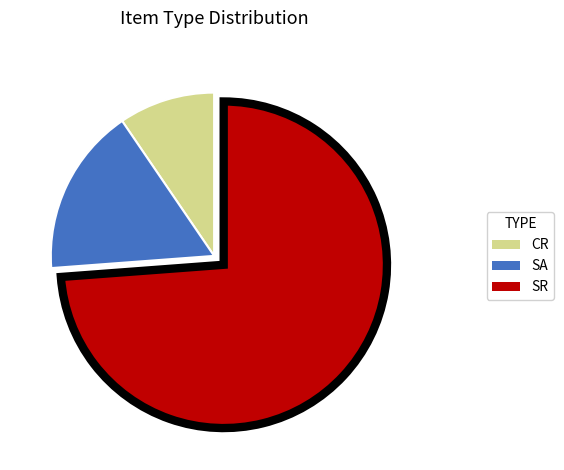

The CR slice represents 10% of the pie. True or false?

True